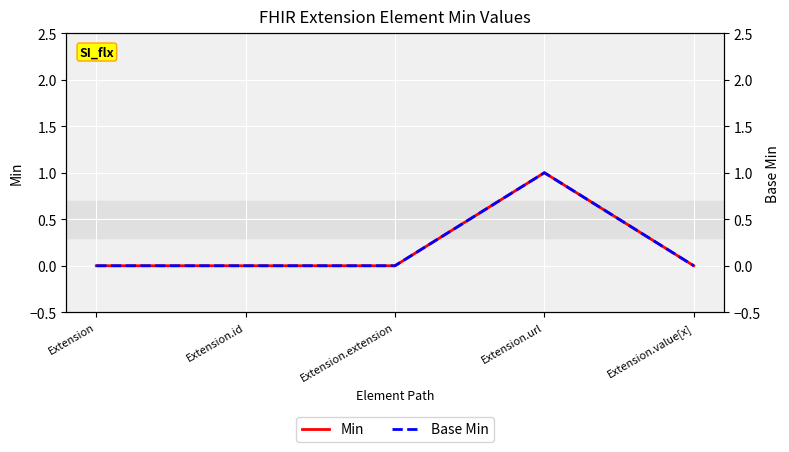

What position from the left is Extension.url?

4